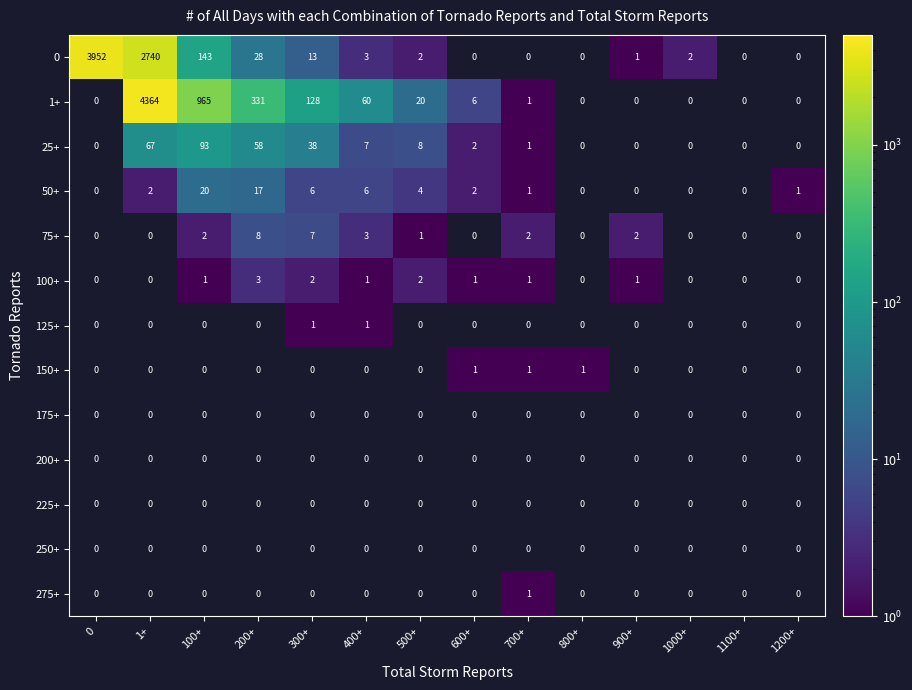

How many categories are shown in the chart?

14